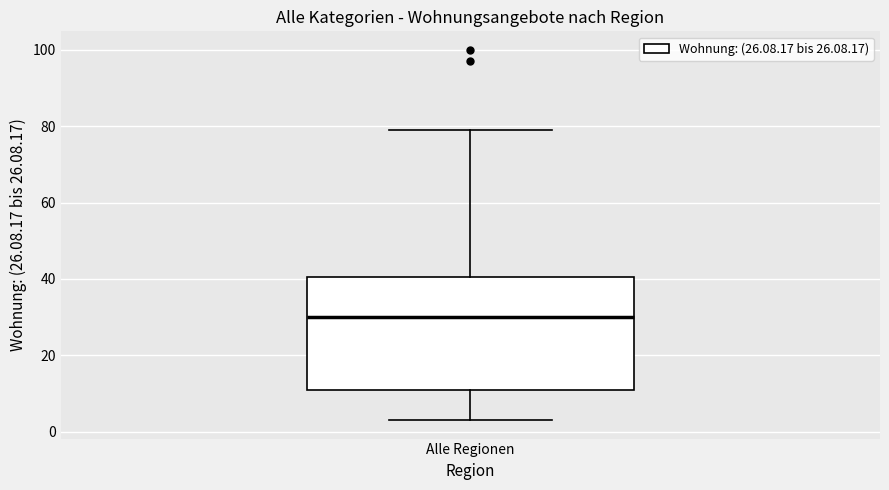

Read this box plot against the y-axis: the position of the median line, the range covered by the box, and the ends of both whiskers. The values are not printed on the chart, so give them approximately, as read against the axis.

median 30, box 12 to 40, whiskers 4 to 80